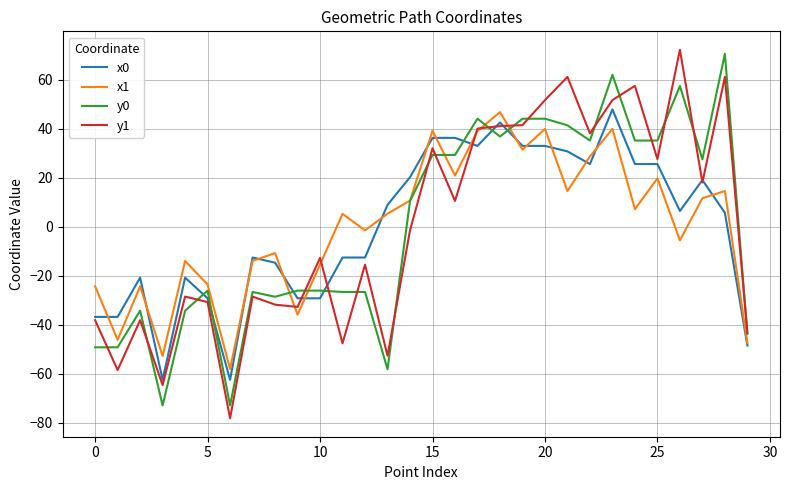

What is the smallest value displayed?

-78.2